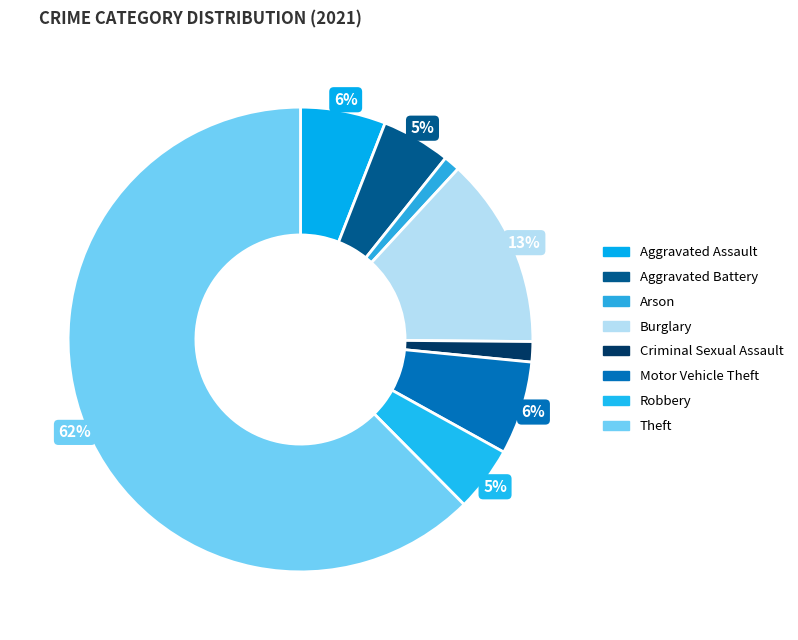

Between Criminal Sexual Assault and Aggravated Assault, which is larger?

Aggravated Assault